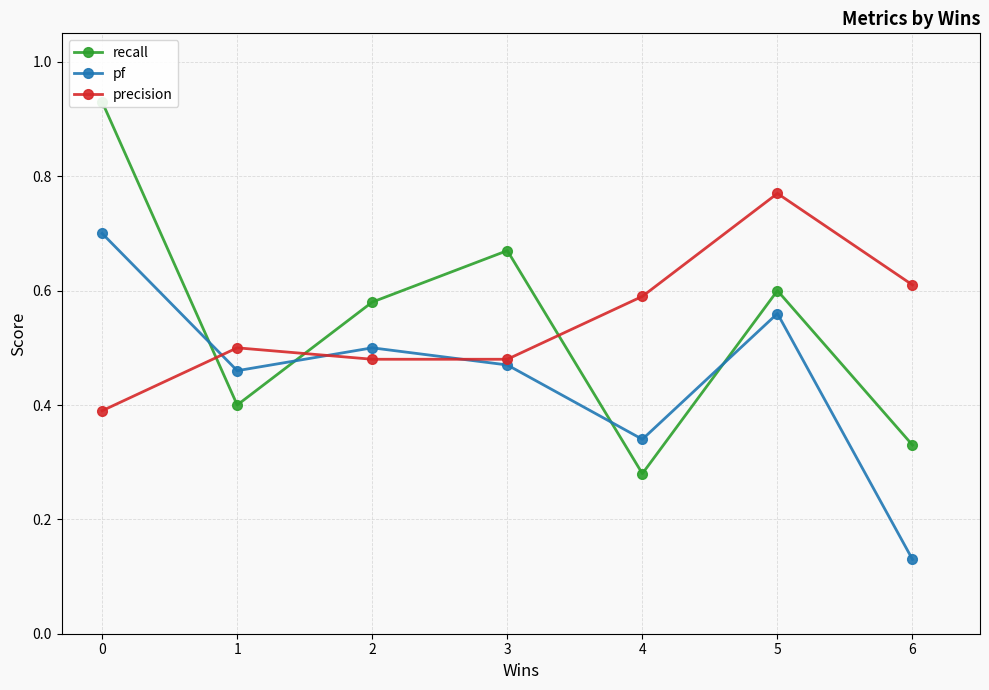

Which series ends up on top after the final intersection of pf and recall?

recall